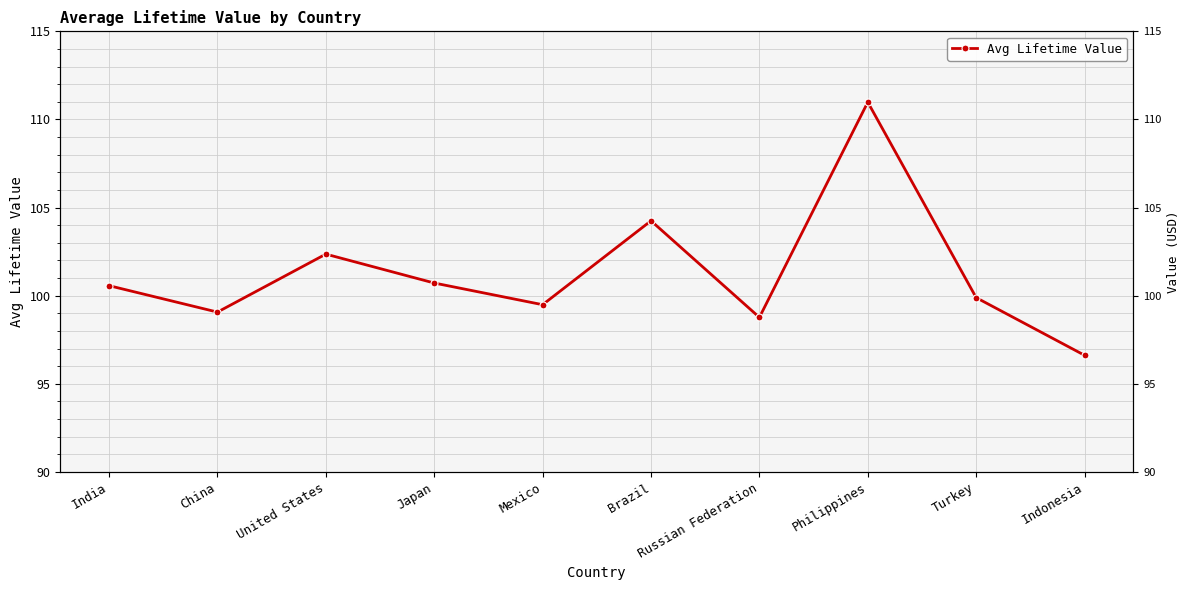

The value at Russian Federation is 98.8. True or false?

True